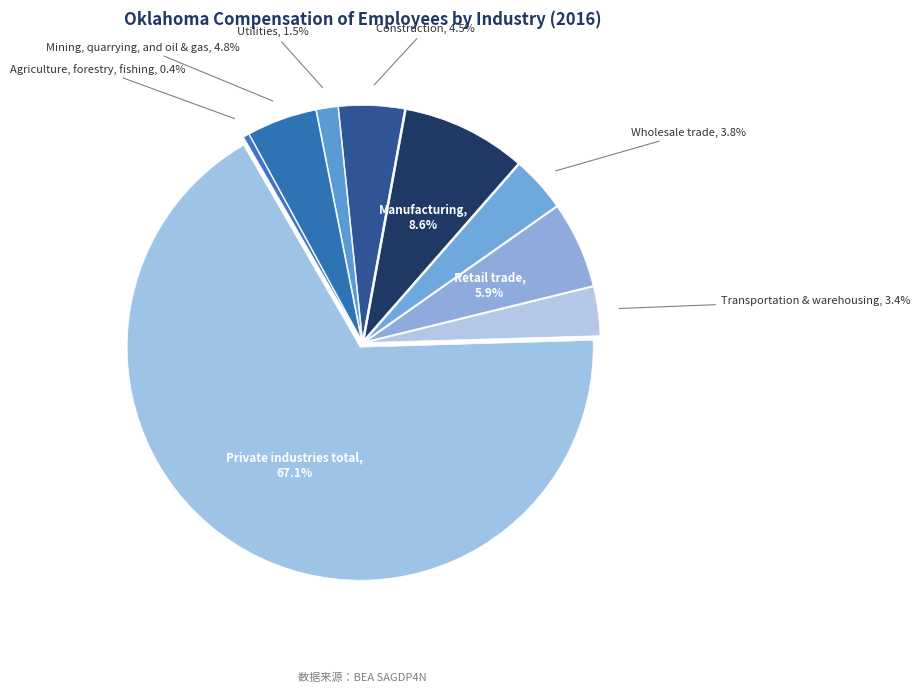

Rank the categories by value from lowest to highest.

Agriculture, forestry, fishing, Utilities, Transportation & warehousing, Wholesale trade, Construction, Mining, quarrying, and oil & gas, Retail trade, Manufacturing, Private industries total